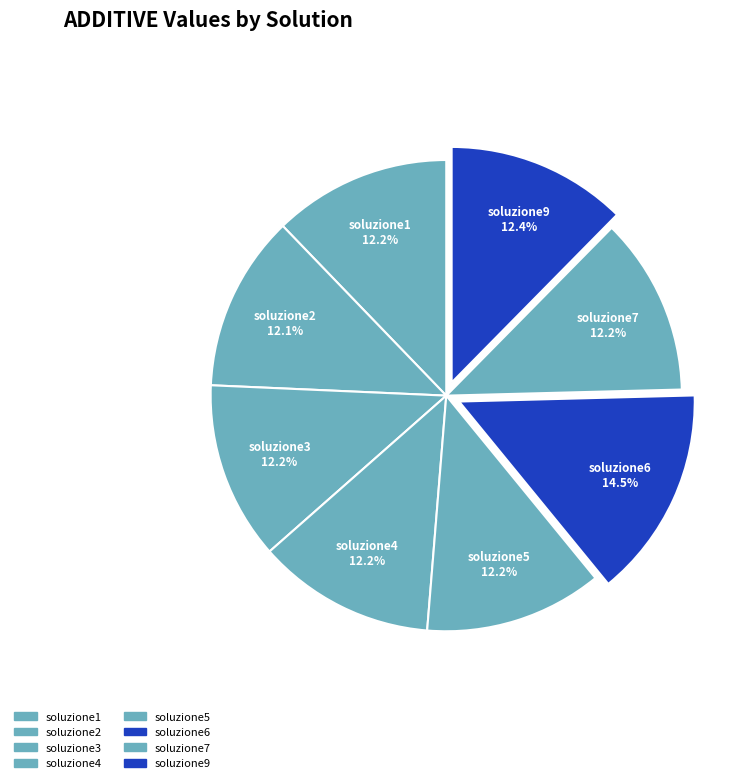

Count the number of slices in the pie.

8